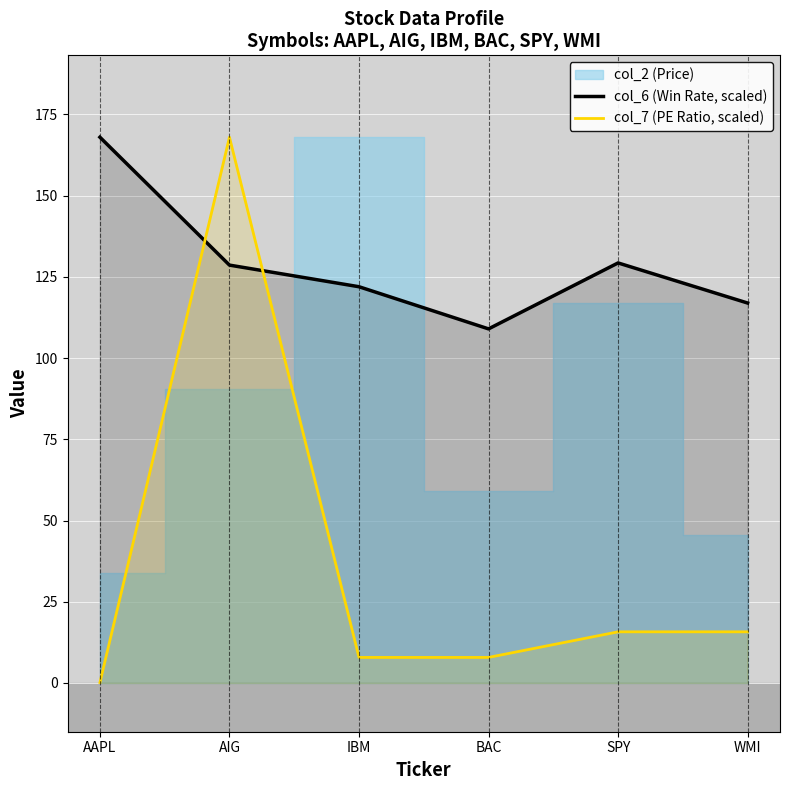

At how many categories does at least one series exceed 4?

6